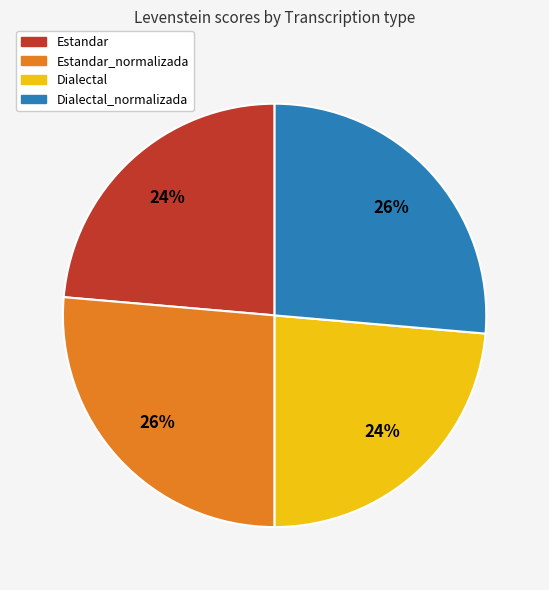

To the nearest percent, what is the average slice percentage?

25%